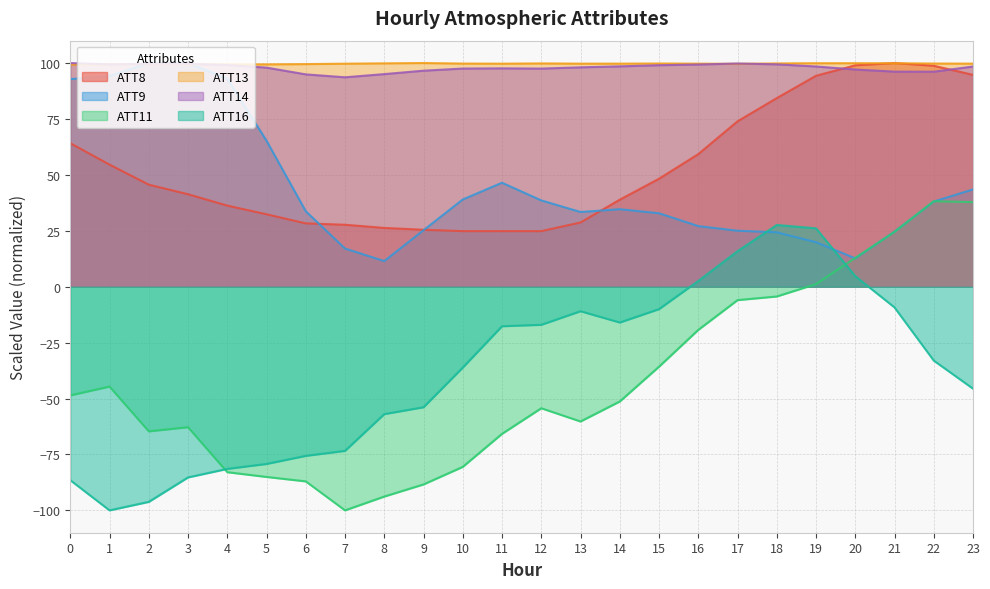

True or false: ATT16 has a value of 4.0 at 16.

False